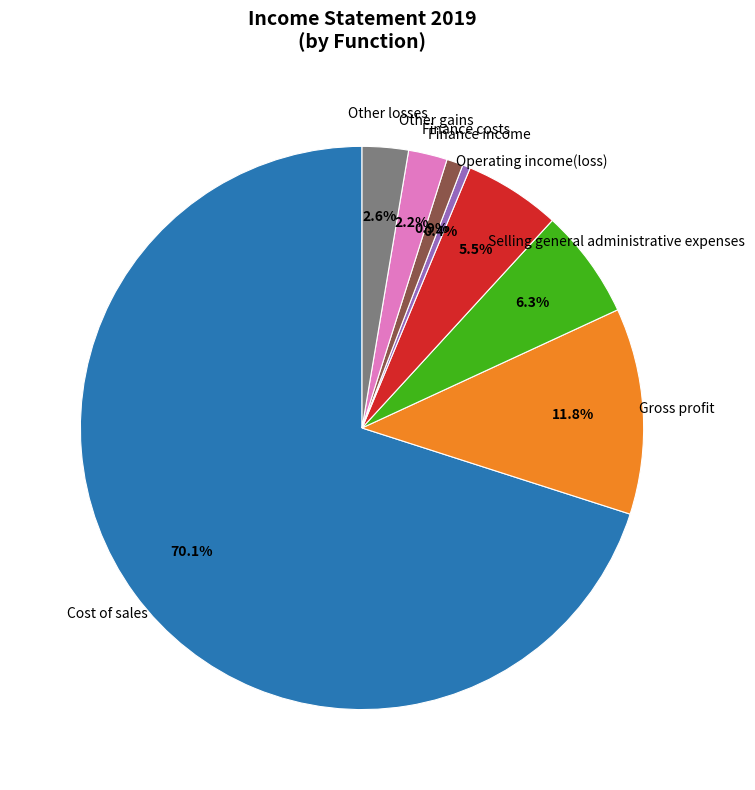

Does Gross profit account for over 50% of the chart?

No